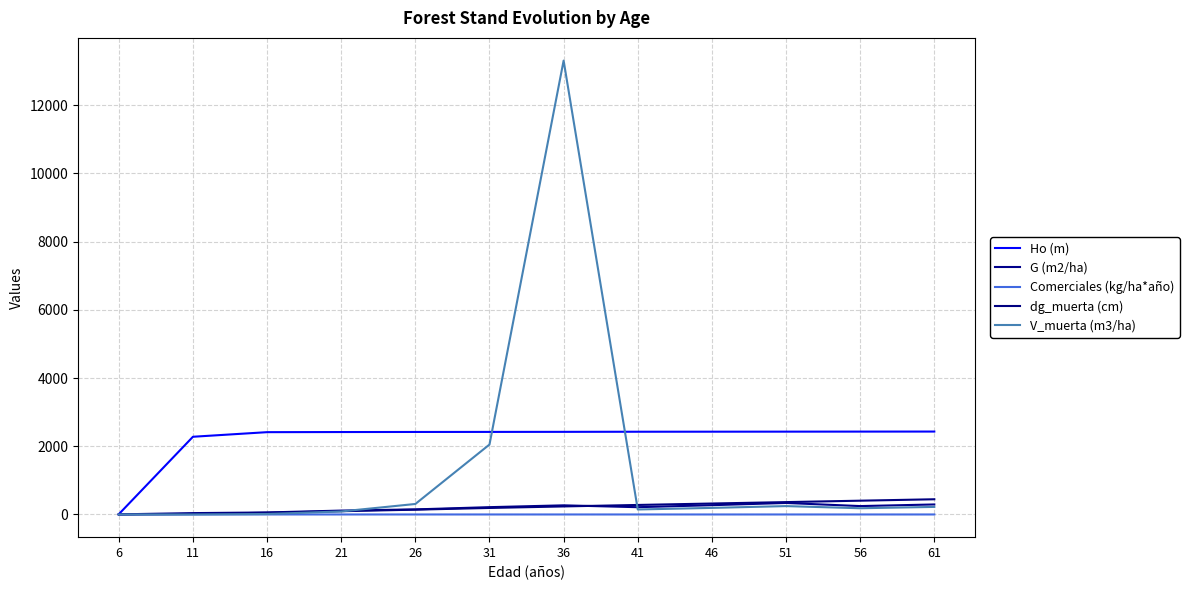

Is the value of dg_muerta (cm) at 56 greater than the value of V_muerta (m3/ha) at 41?

Yes